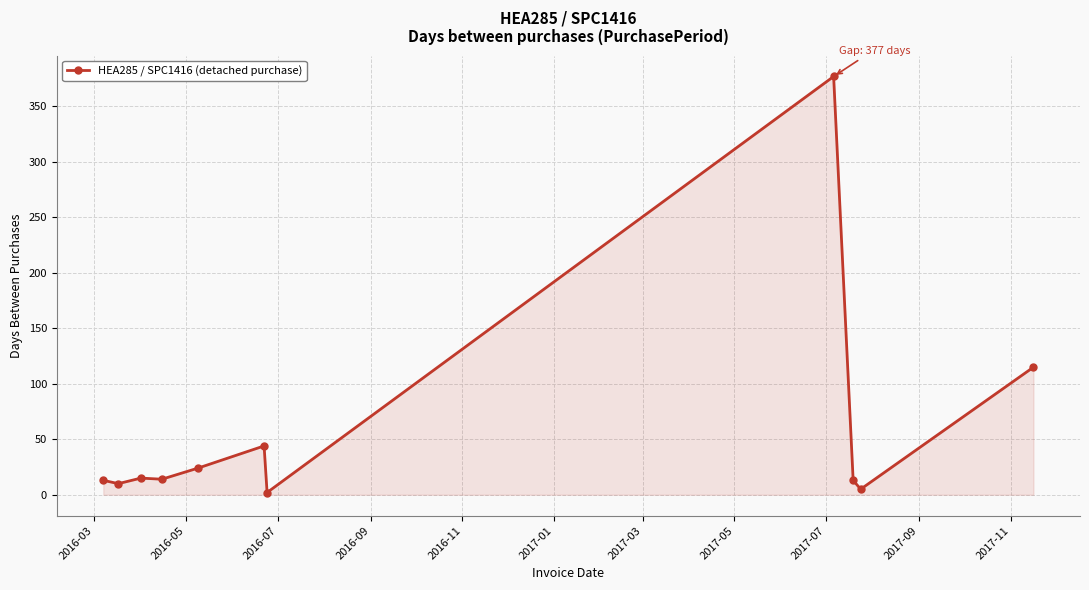

What is the sum of all values?

632